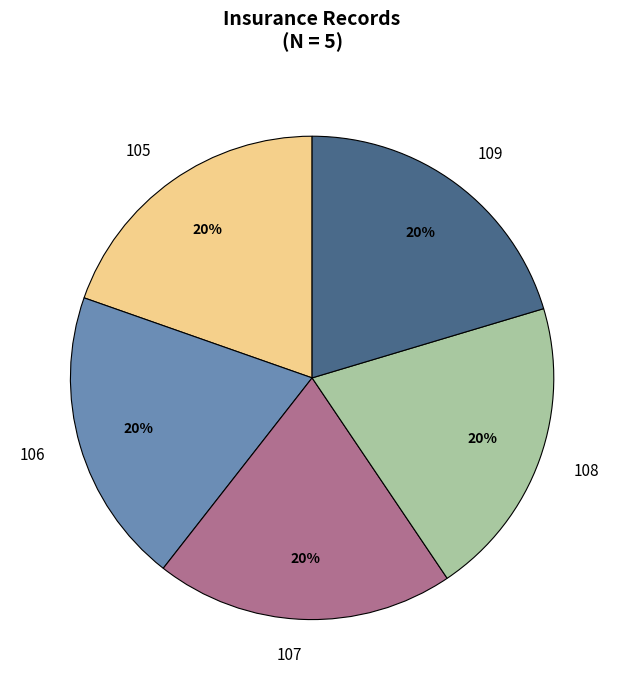

The 109 slice represents 10% of the pie. True or false?

False